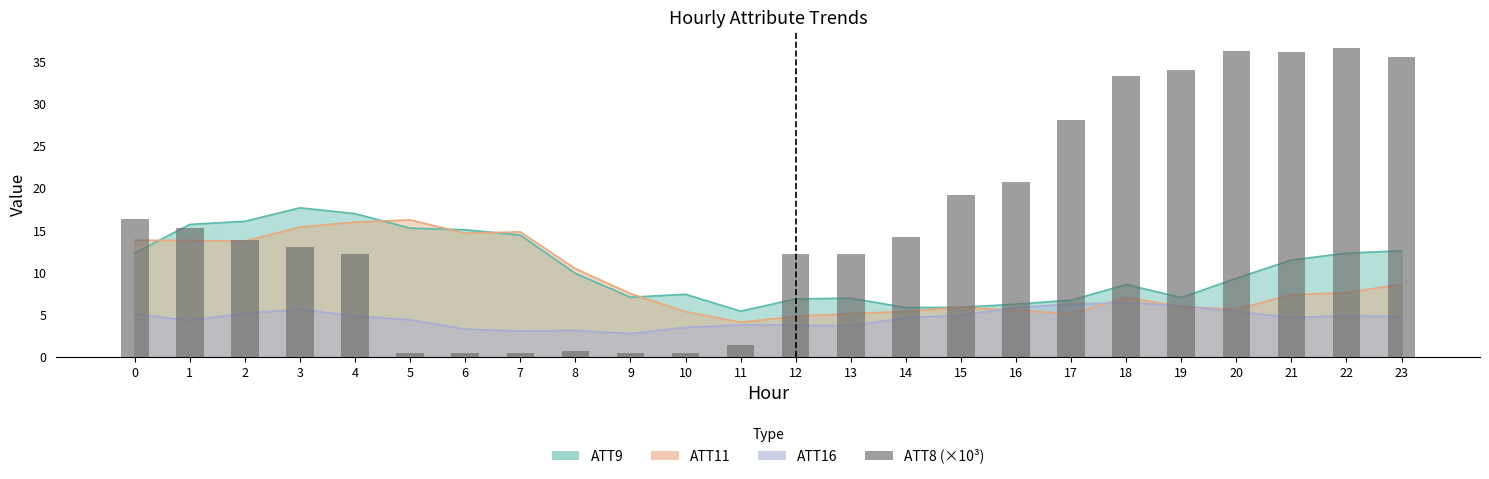

Rank the categories by value from lowest to highest.

5, 6, 7, 9, 10, 8, 11, 4, 12, 13, 3, 2, 14, 1, 0, 15, 16, 17, 18, 19, 23, 21, 20, 22